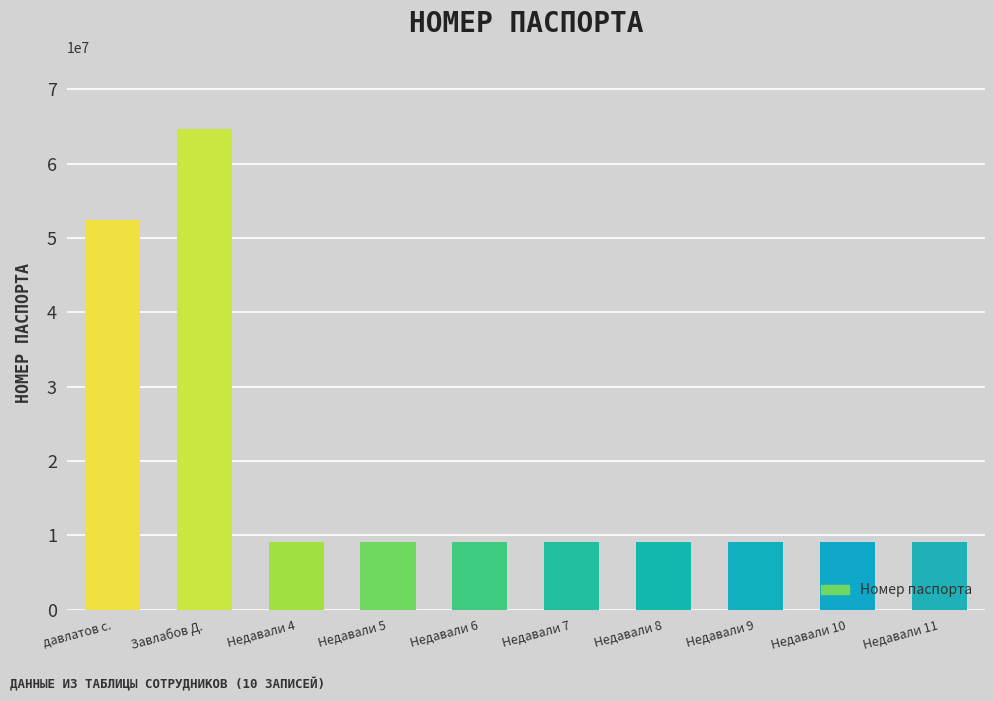

How many data points are above 9090909?

2